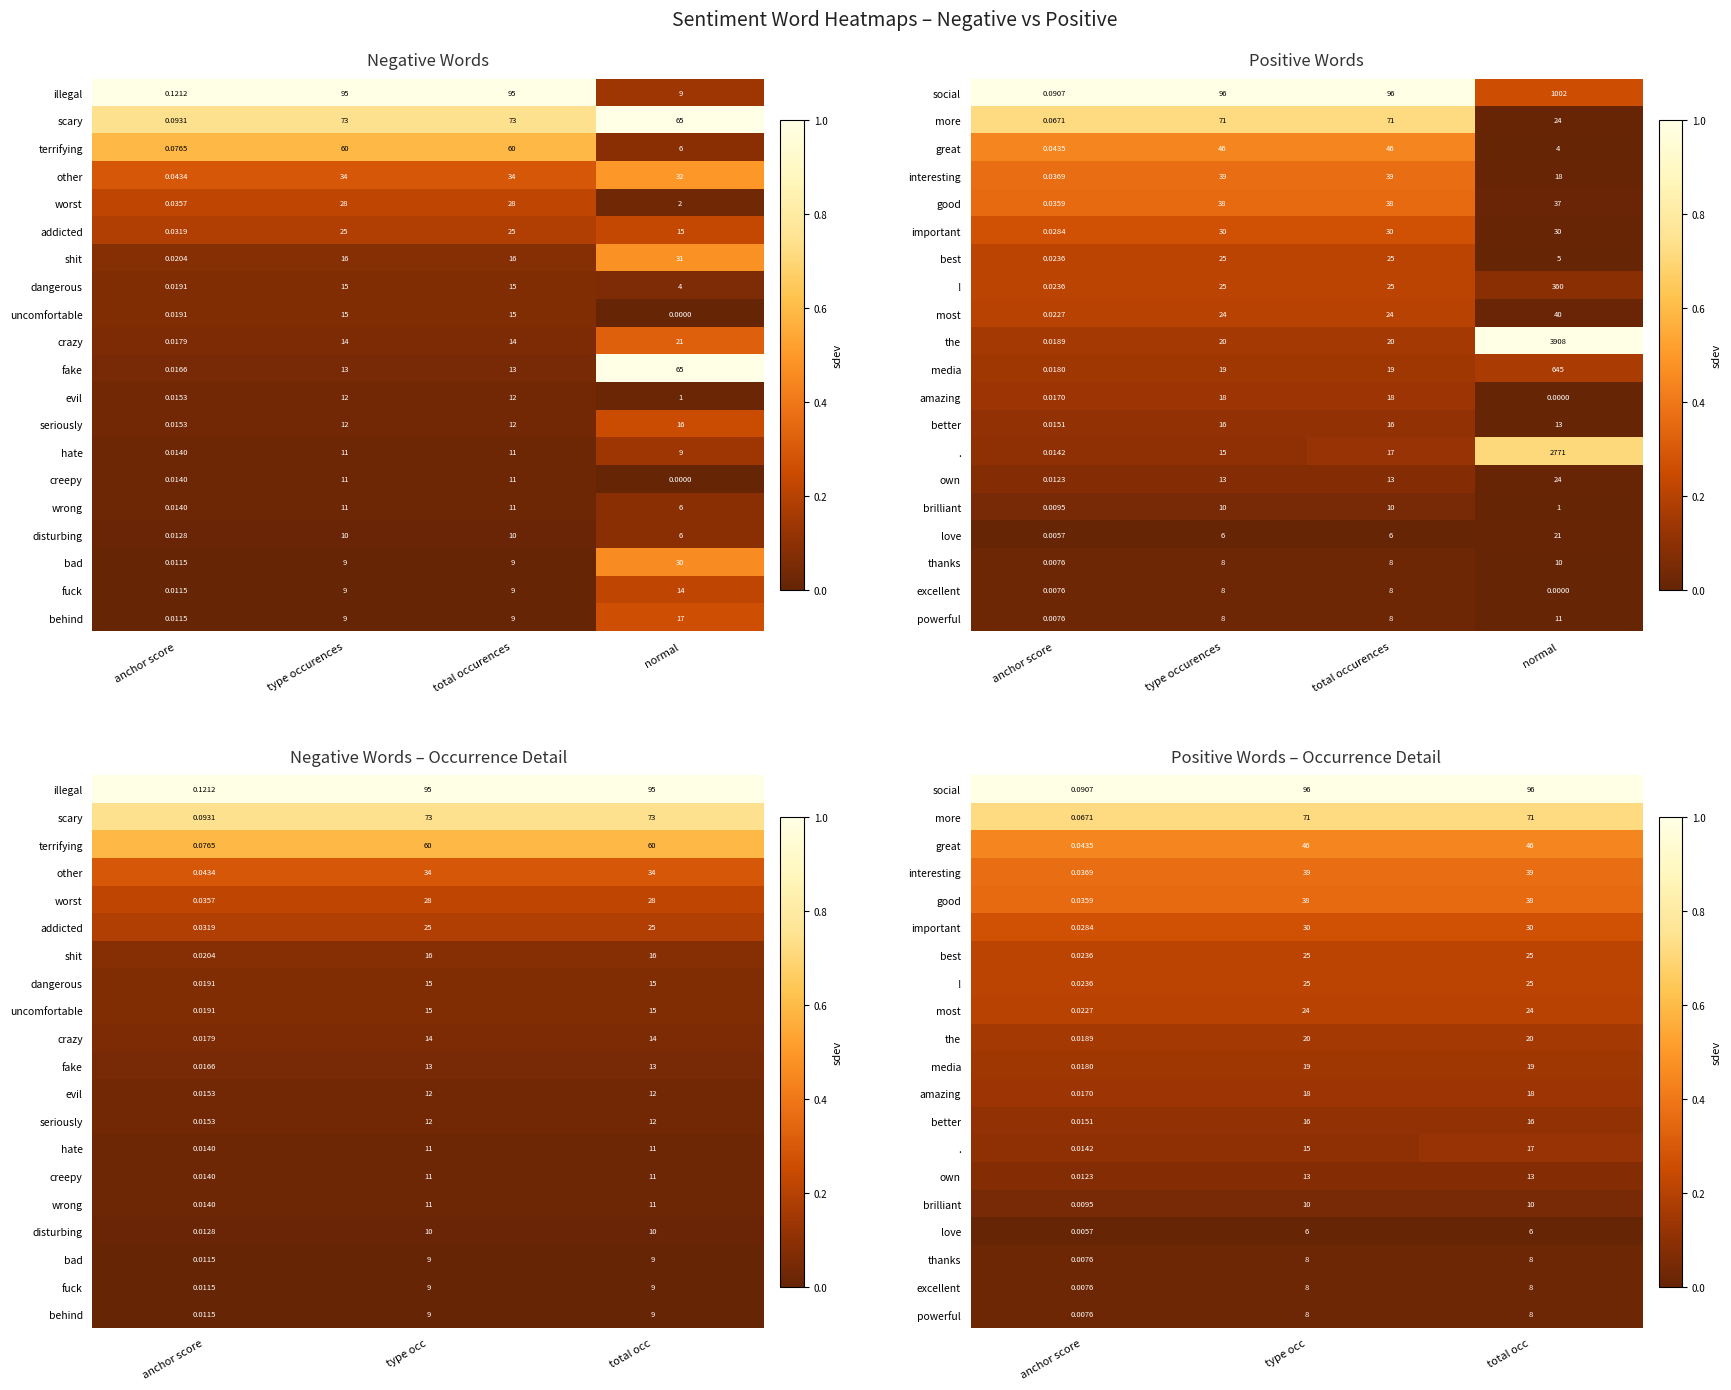

List the series in order of their peak value, lowest first.

love, thanks, excellent, powerful, brilliant, own, better, ., amazing, media, the, most, best, !, important, good, interesting, great, more, social